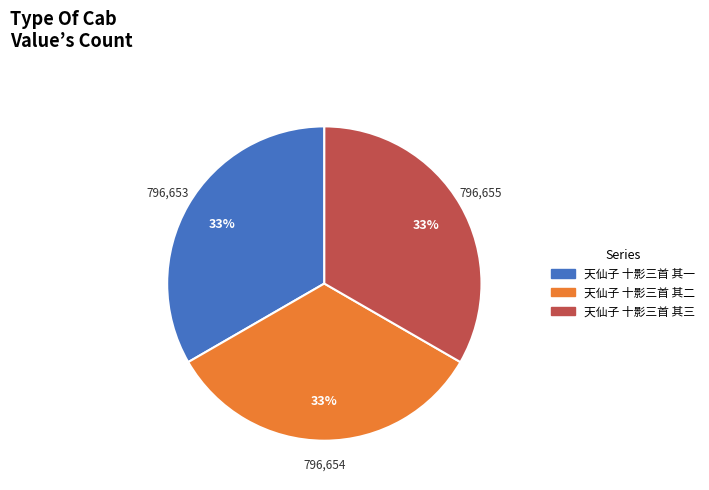

To the nearest percent, what is the combined percentage of 天仙子 十影三首 其三 and 天仙子 十影三首 其二?

67%